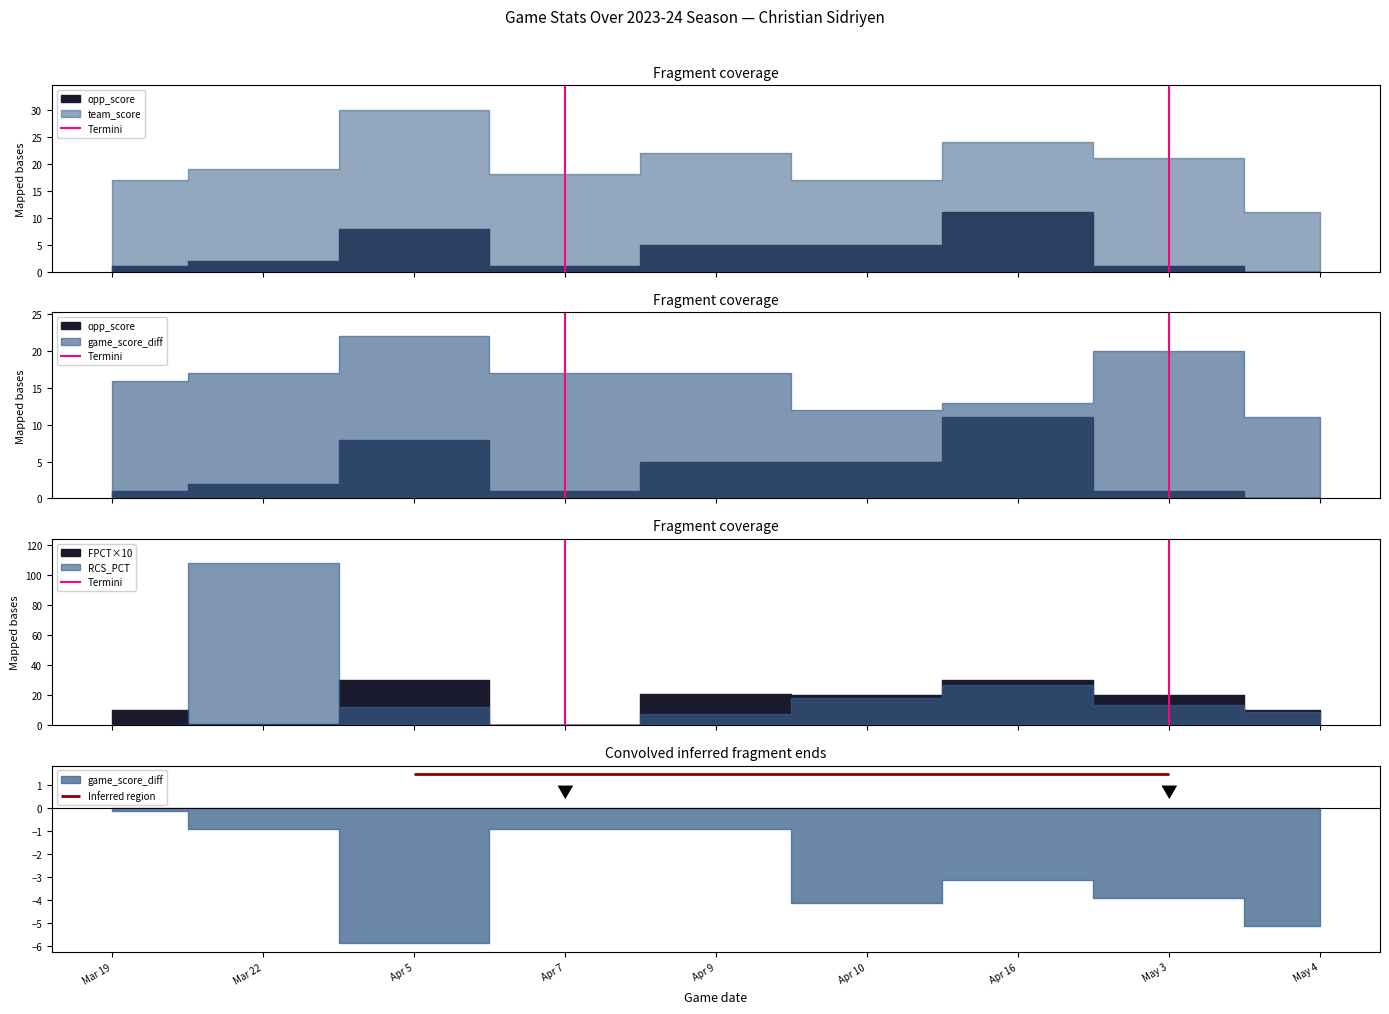

What value does the data have at Apr 7?

1